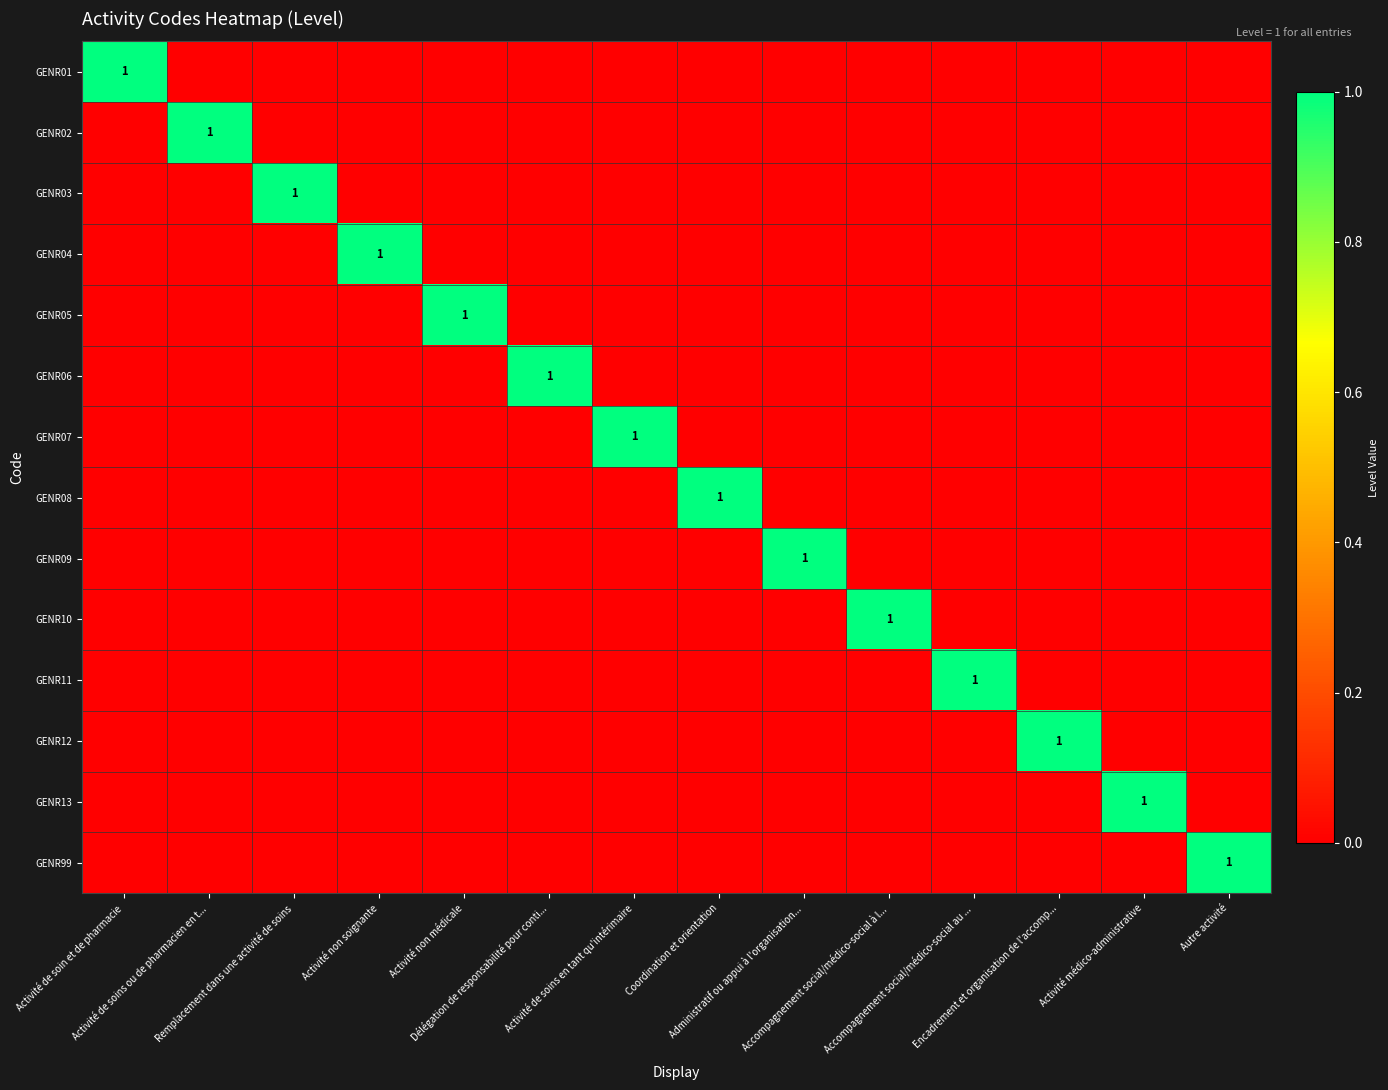

Is the value of GENR06 at Autre activité greater than the value of GENR10 at Activité de soins en tant qu'intérimaire?

No